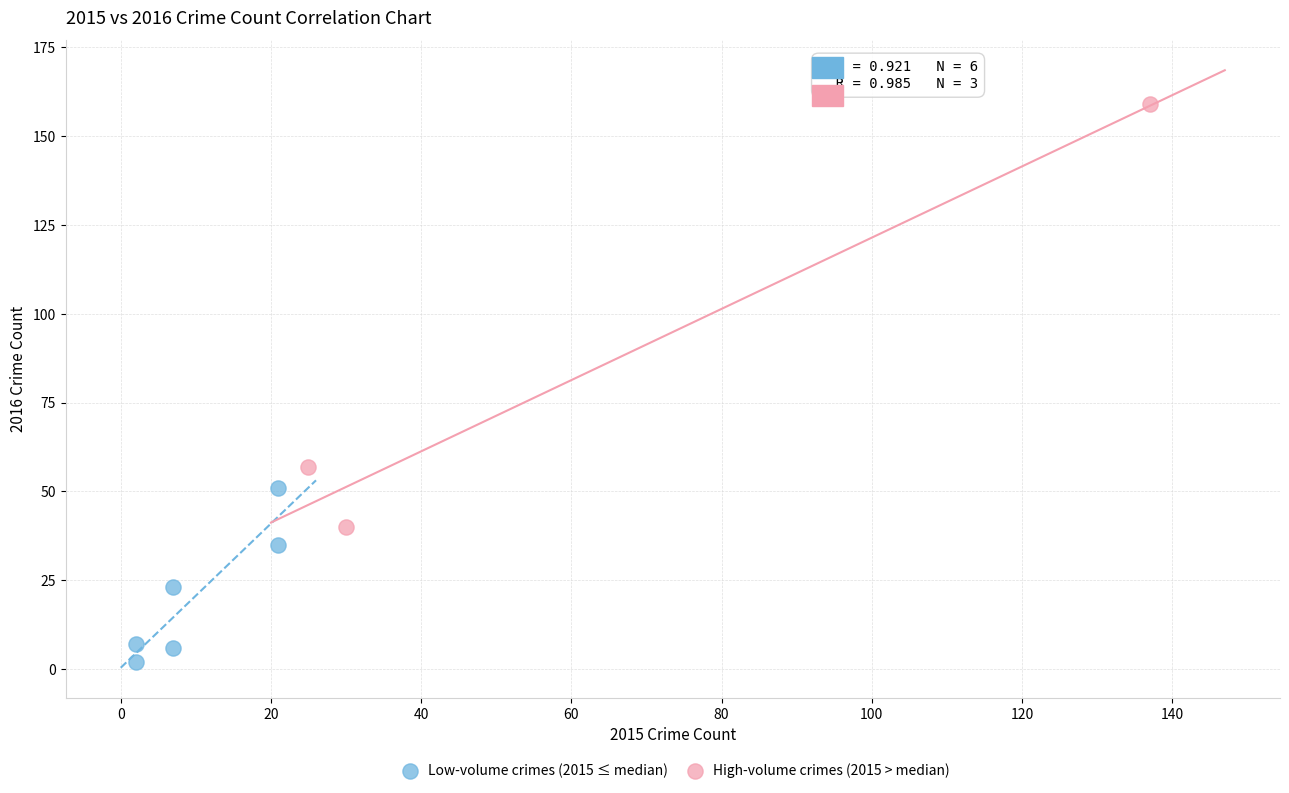

Which series contains the highest Y value?

High-volume crimes (2015 > median)